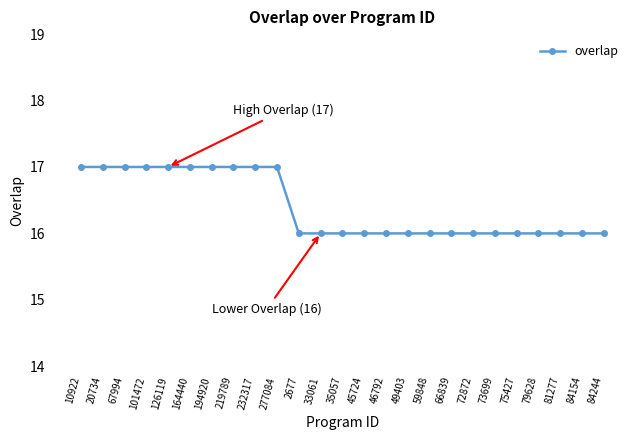

Which has a higher value, 45724 or 67994?

67994